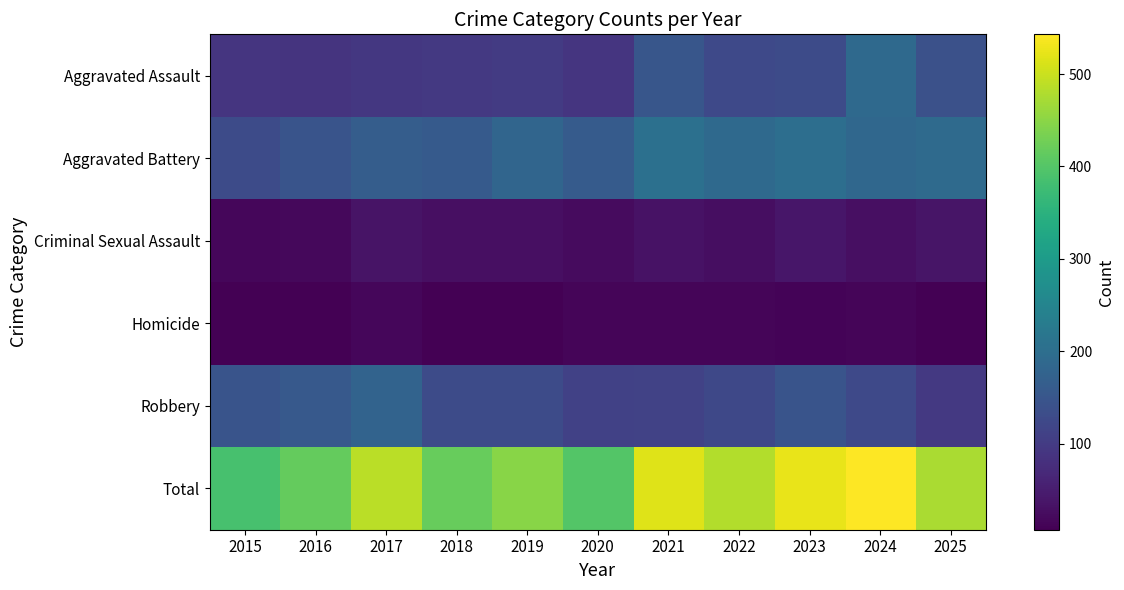

Reading left to right, transcribe all the data shown in this chart.

Aggravated Assault: 2015=89	2016=88	2017=93	2018=95	2019=100	2020=90	2021=151	2022=126	2023=129	2024=191	2025=140
Aggravated Battery: 2015=130	2016=146	2017=166	2018=159	2019=181	2020=161	2021=204	2022=191	2023=200	2024=185	2025=193
Criminal Sexual Assault: 2015=16	2016=18	2017=35	2018=29	2019=28	2020=23	2021=34	2022=26	2023=39	2024=28	2025=37
Homicide: 2015=7	2016=8	2017=16	2018=7	2019=8	2020=14	2021=15	2022=15	2023=12	2024=14	2025=9
Robbery: 2015=146	2016=157	2017=178	2018=129	2019=130	2020=111	2021=112	2022=124	2023=146	2024=125	2025=96
Total: 2015=388	2016=417	2017=488	2018=419	2019=447	2020=399	2021=516	2022=482	2023=526	2024=543	2025=475